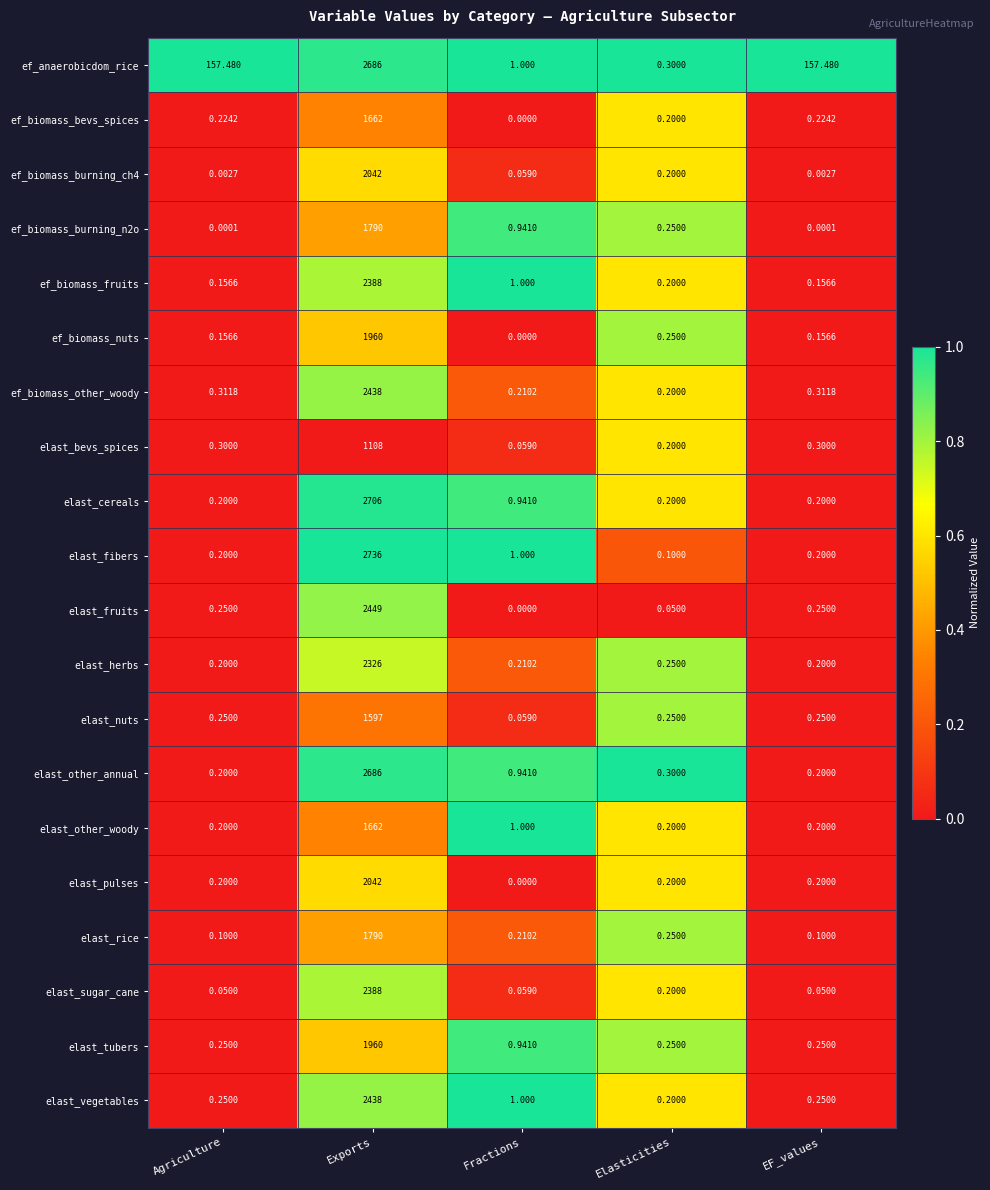

What is the maximum value shown in the chart?

2736.0